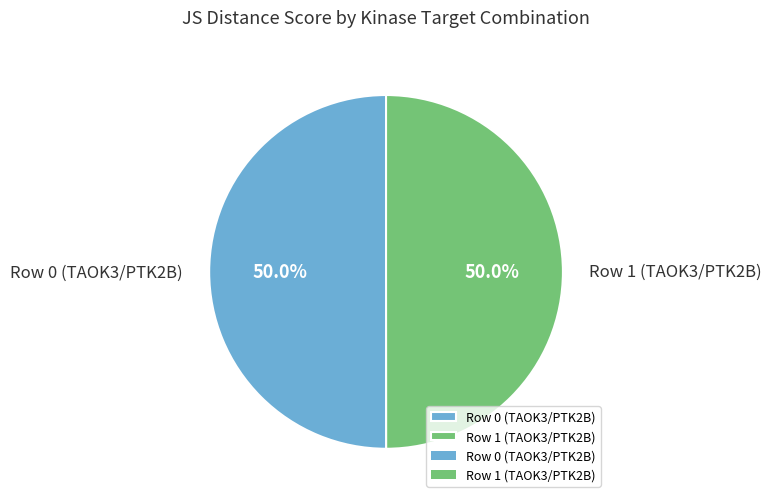

How much of the chart is everything except Row 1 (TAOK3/PTK2B)?

50.0%